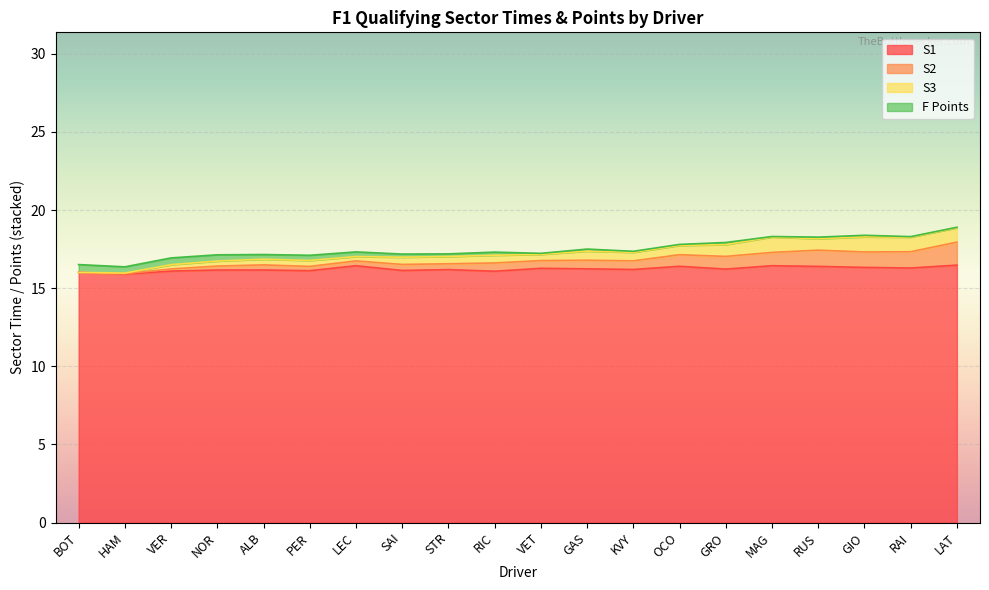

The S1 series shows 8.5 at GIO. True or false?

False